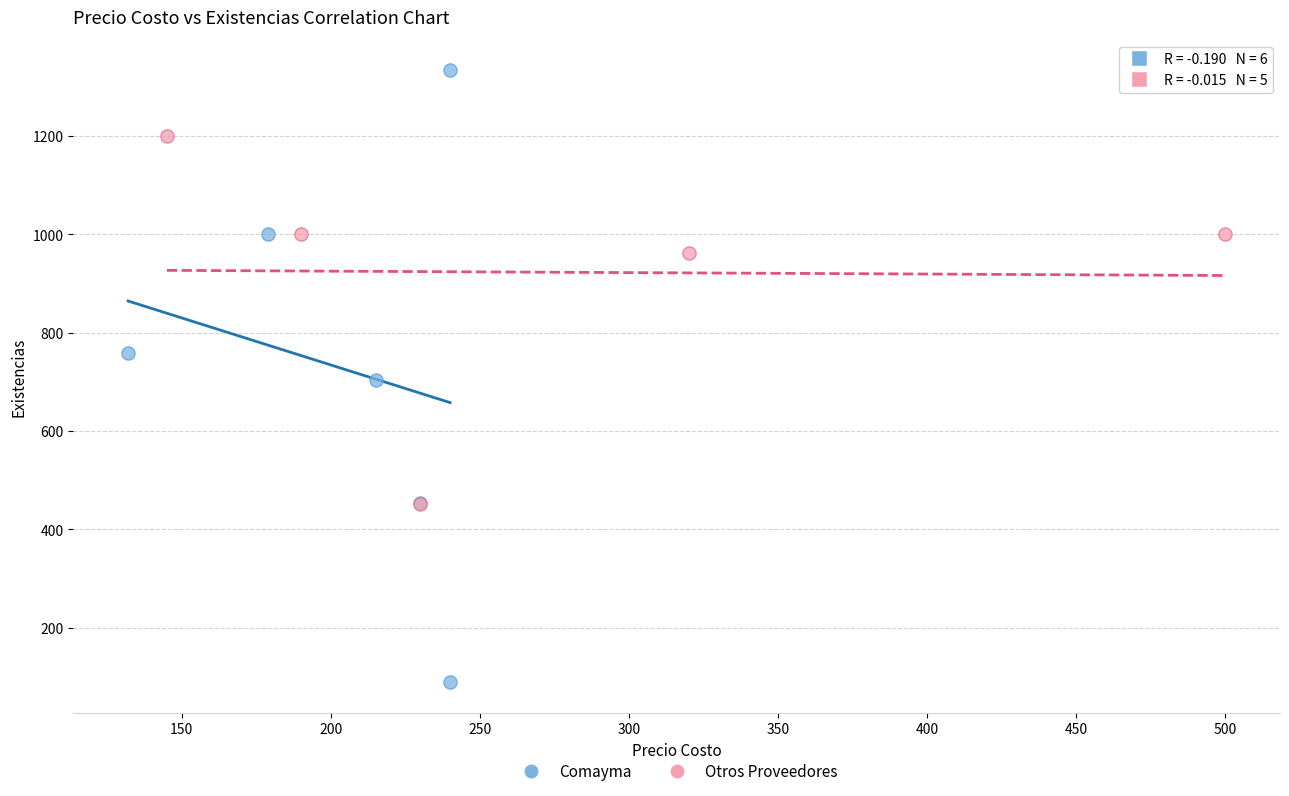

Which series contains the highest Y value?

Comayma